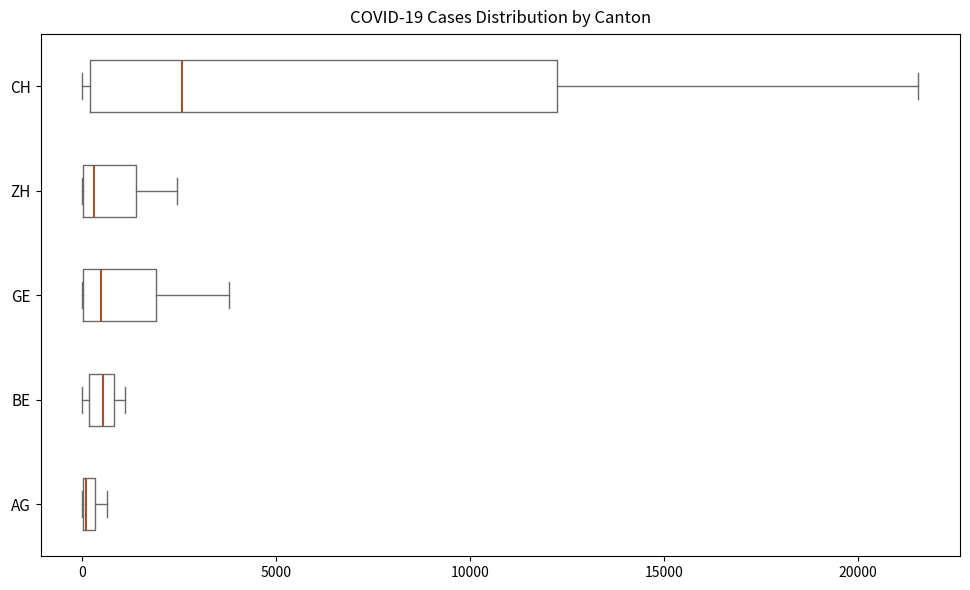

Which box is the widest, from its left edge to its right edge?

CH